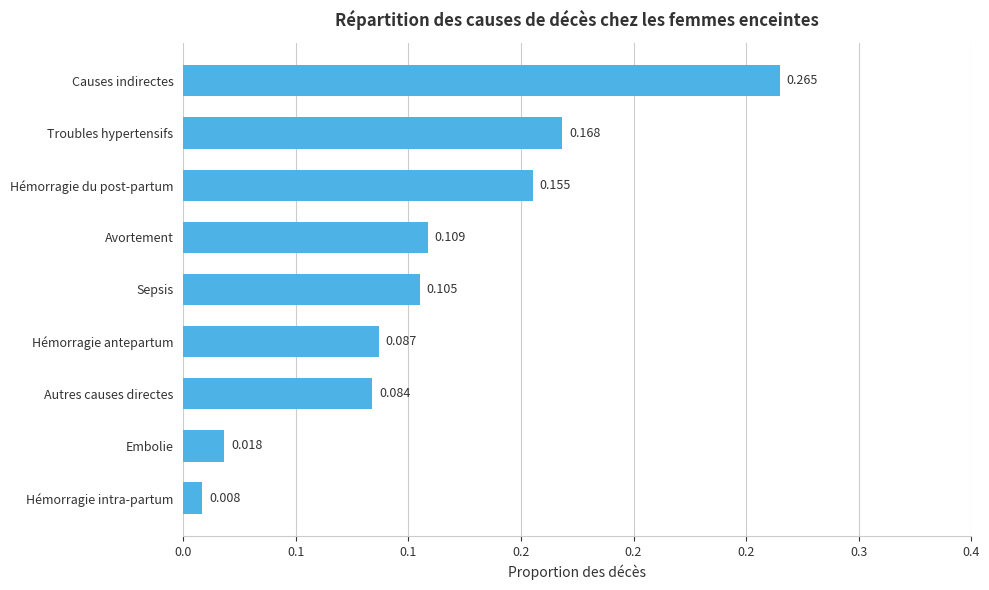

What is the average value?

0.1